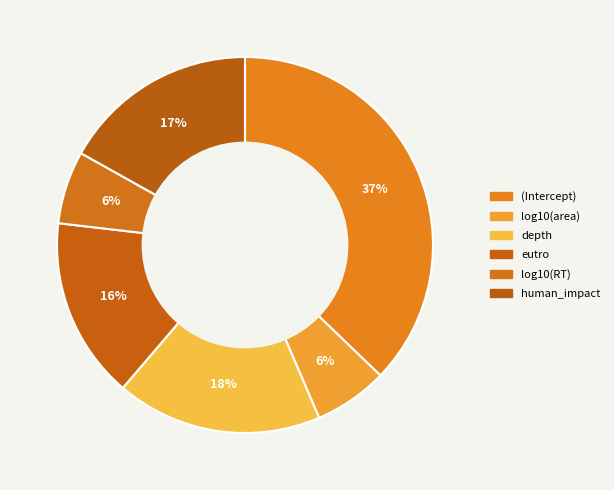

Which has a higher value, depth or human_impact?

depth